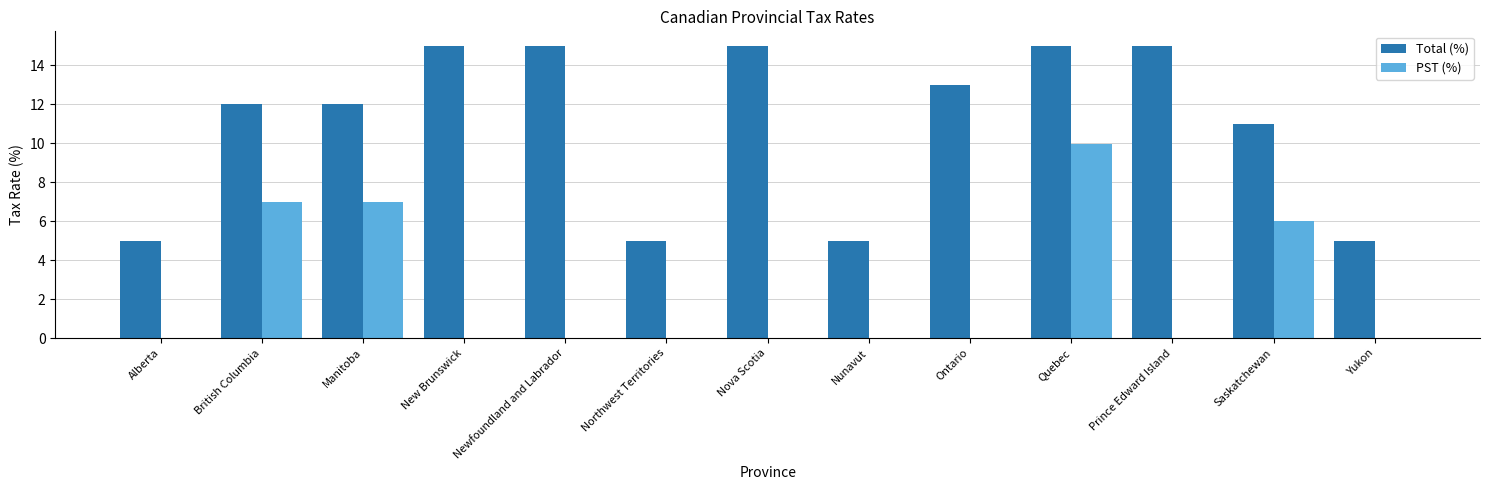

Are the bars grouped side by side (vs. stacked)?

Yes